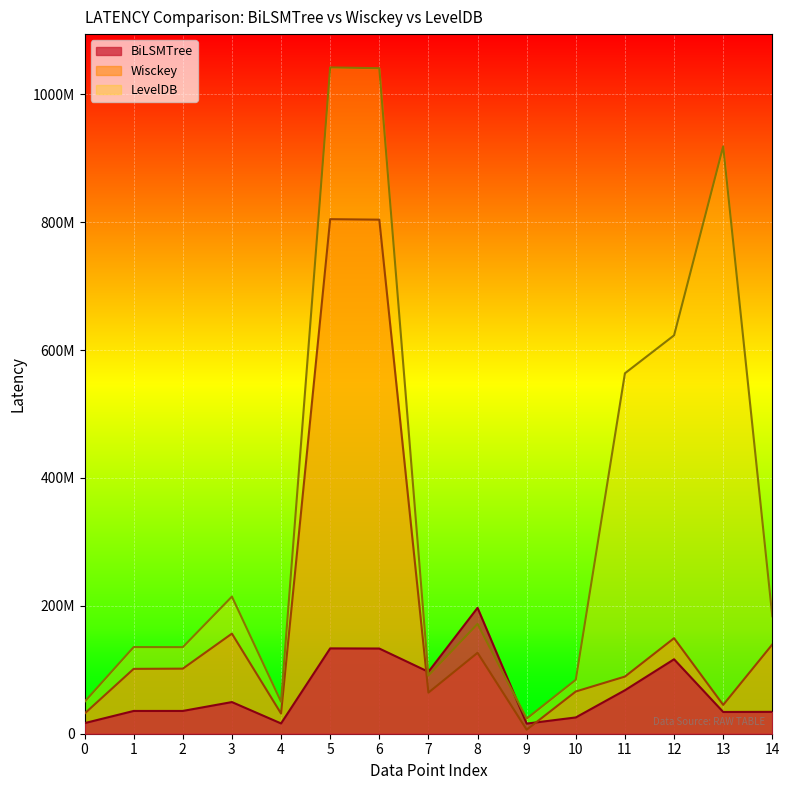

What is the sum of the LevelDB values at 7 and 6?

1131831900